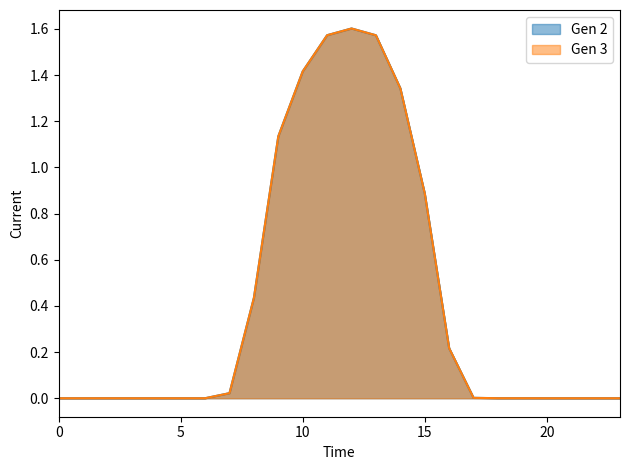

Does the chart have visible grid lines?

No